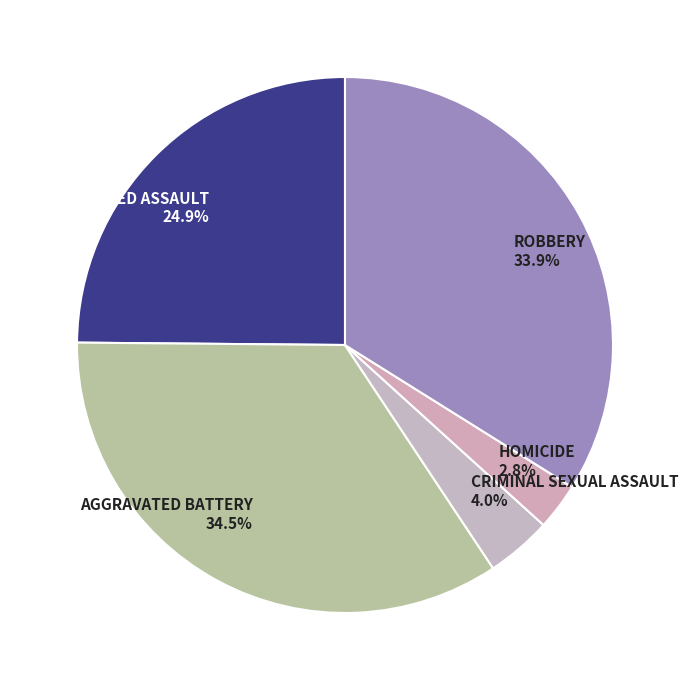

To the nearest percent, what is the average slice percentage?

20%